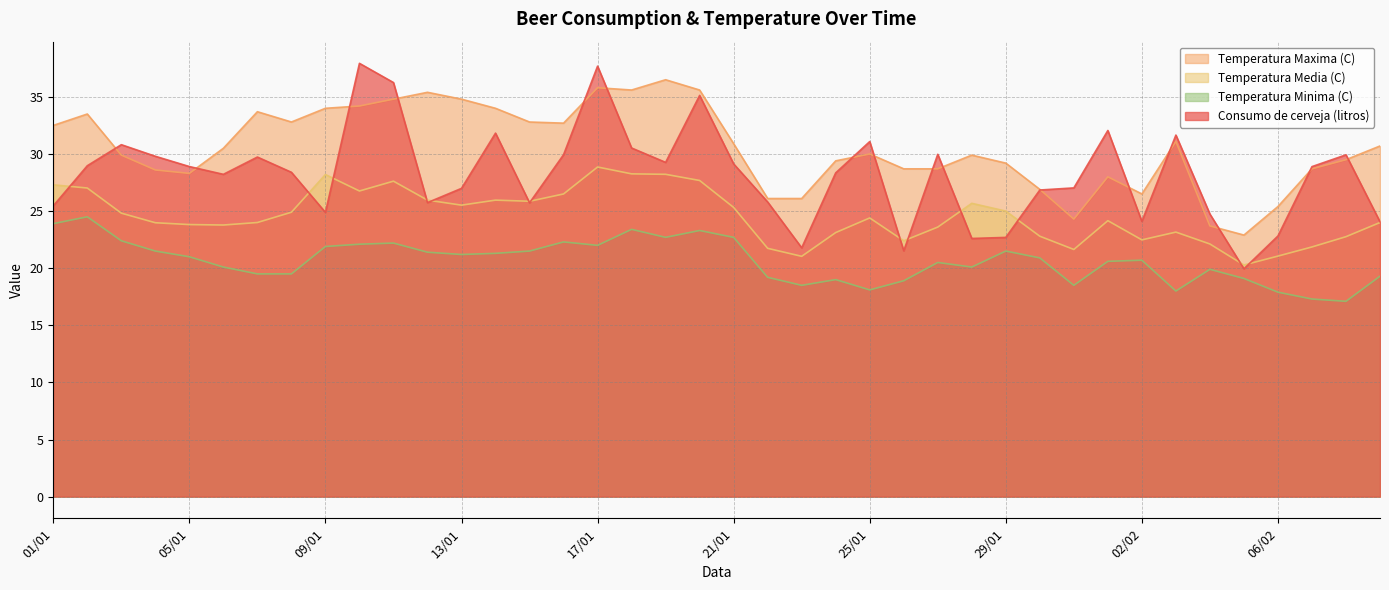

Is it true that Temperatura Media (C) equals 24.0 at 09/02?

True